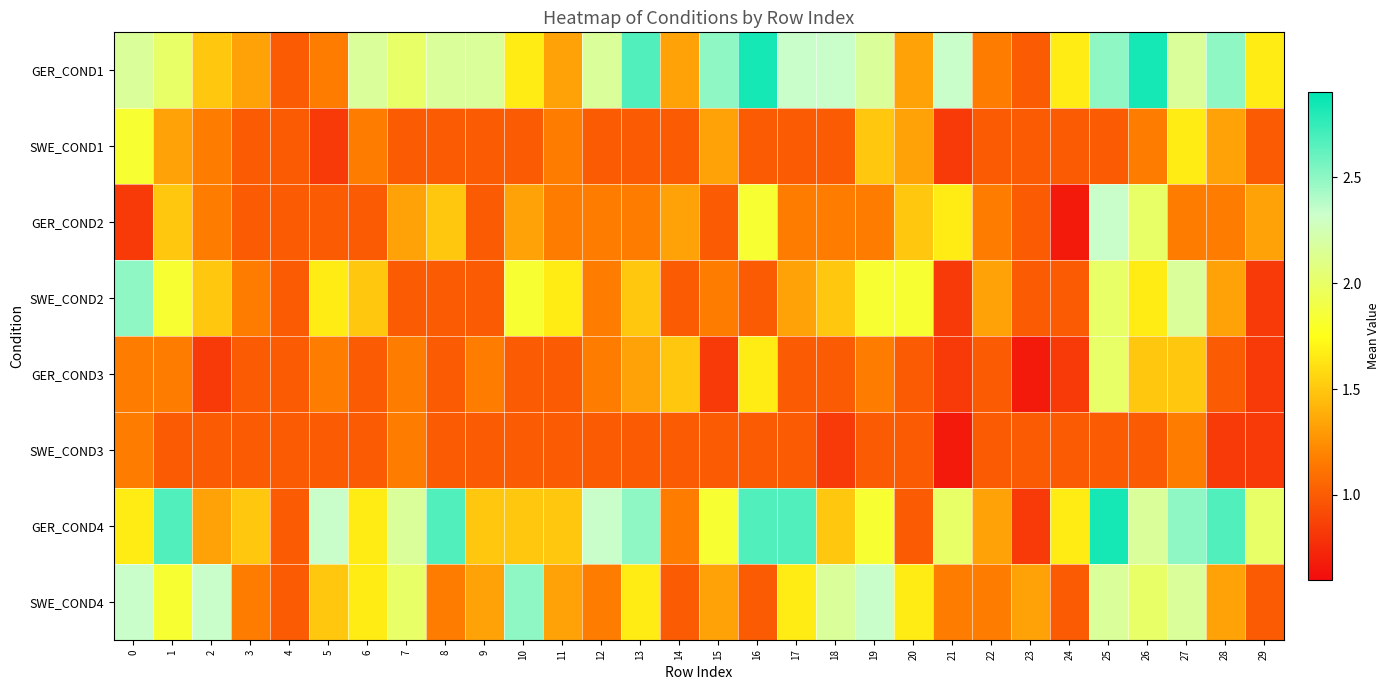

How many series are shown in this chart?

8